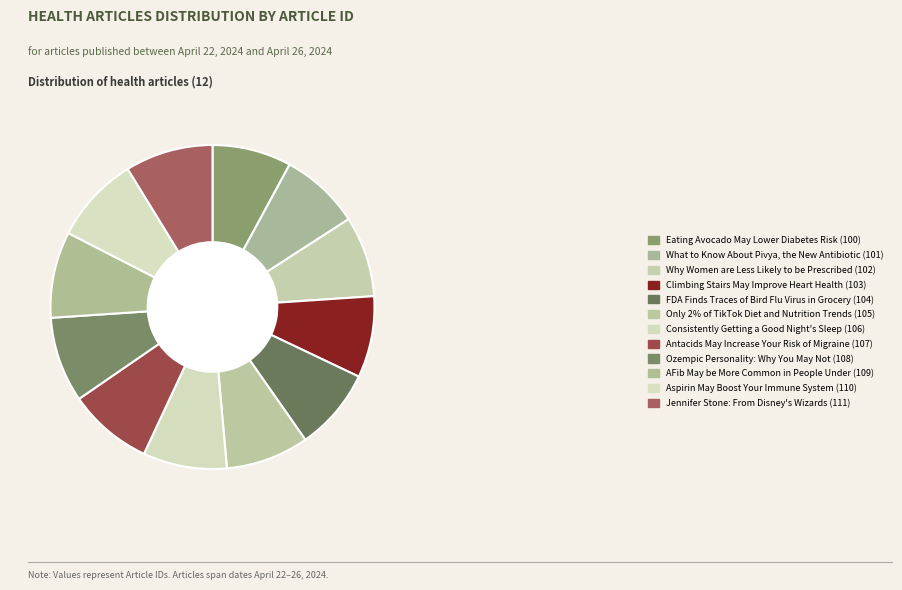

What percentage is NOT represented by What to Know About Pivya, the New Antibiotic?

92.0%